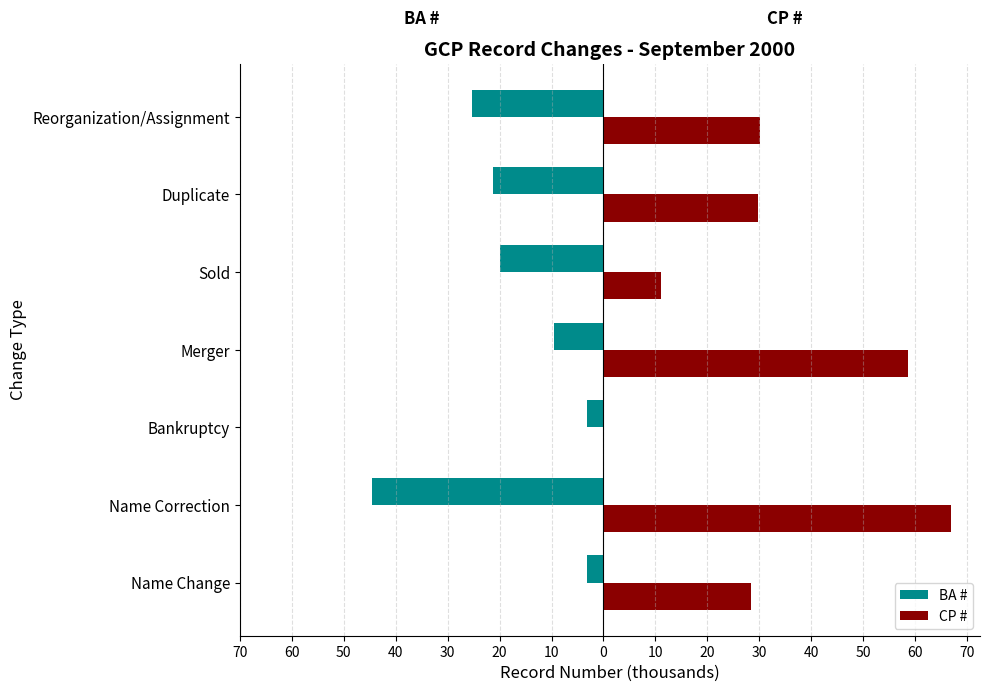

What are all the series names shown in the legend?

BA #, CP #